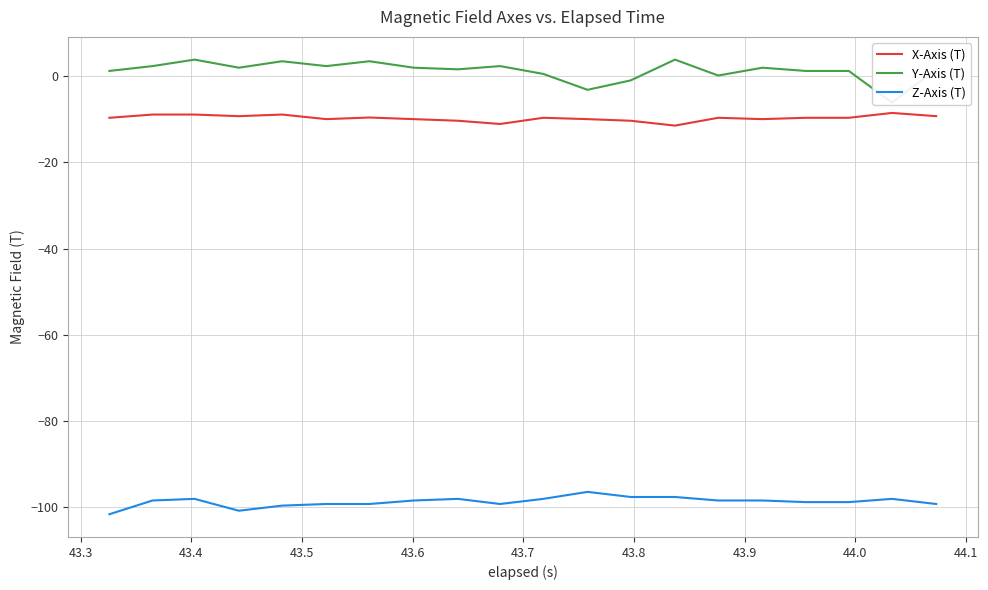

True or false: Y-Axis (T) and X-Axis (T) intersect in this chart.

False